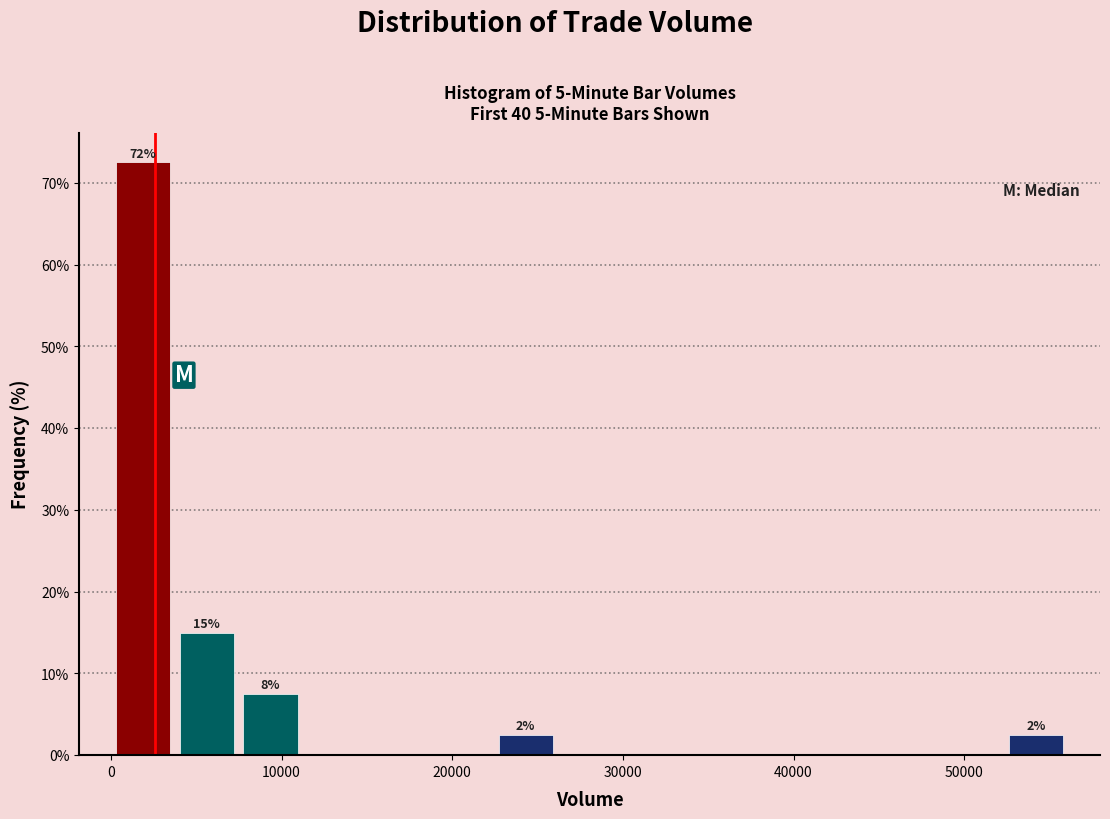

Read against the x-axis, roughly where is the centre of the tallest bar?

2000